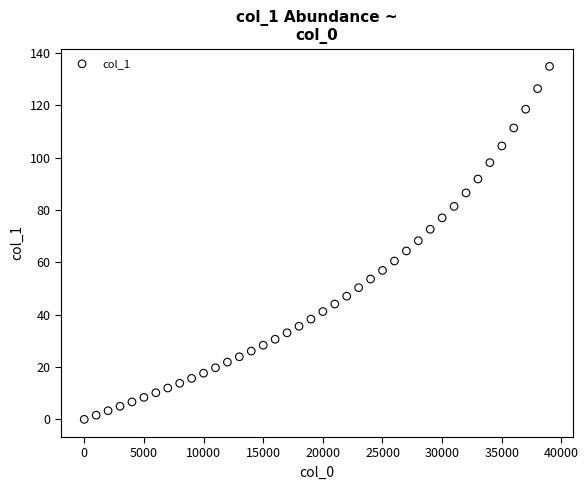

What is the range of X values (max minus min)?

39000.0